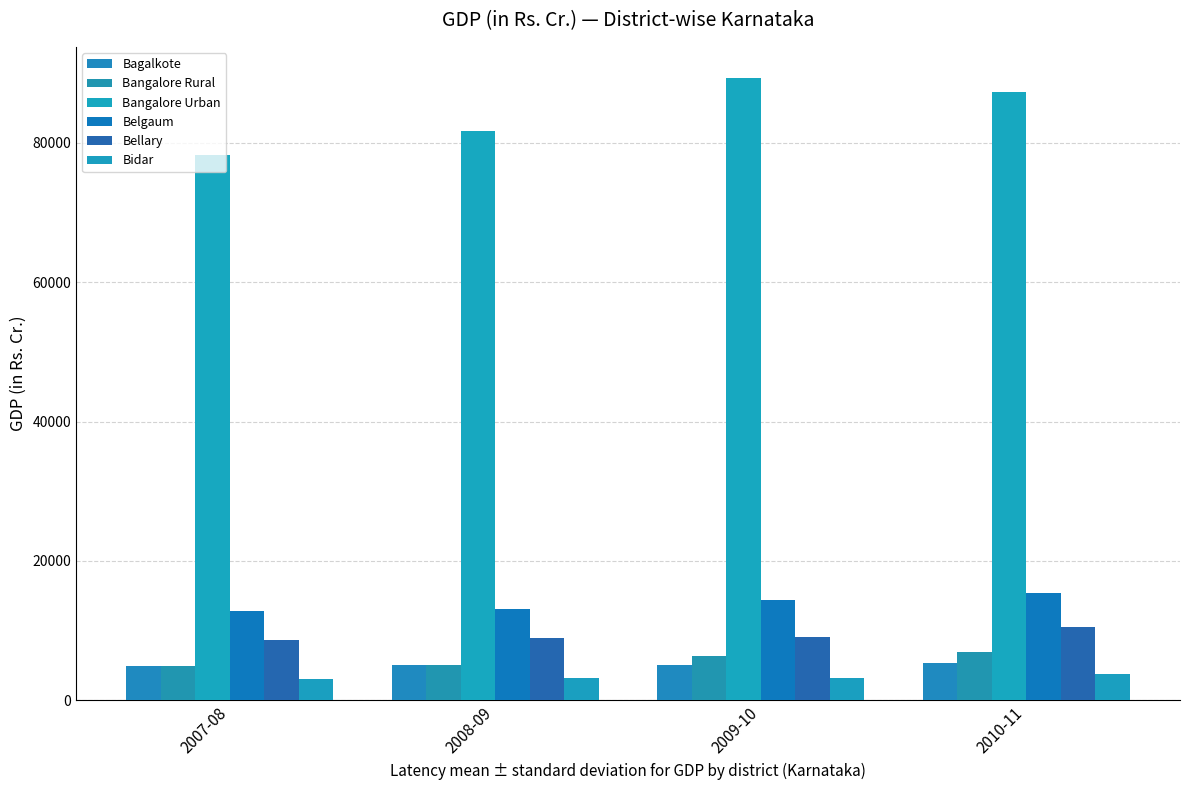

Does the chart contain any negative values?

No